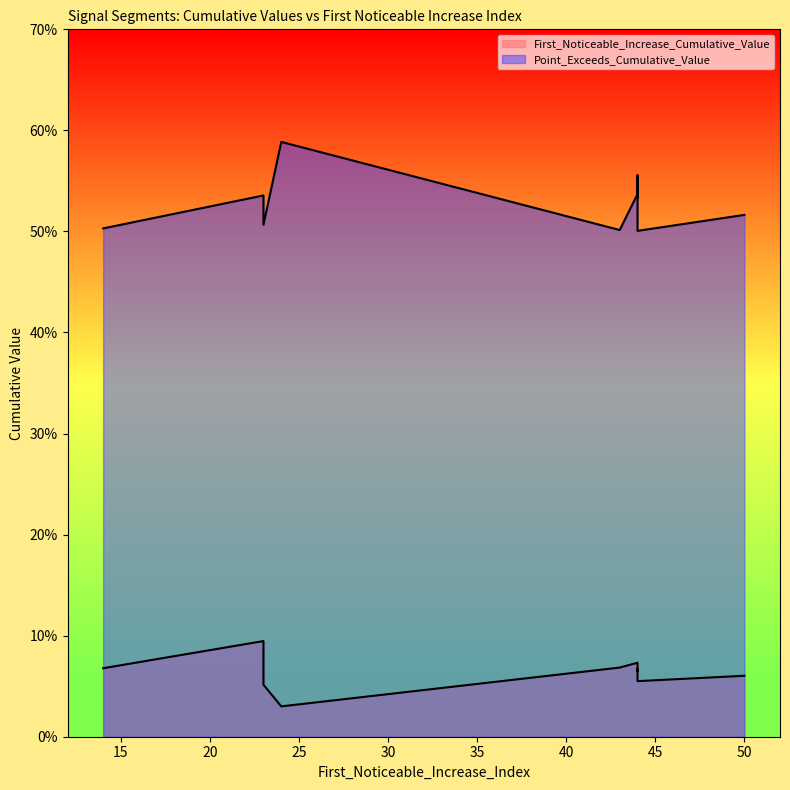

What are all the series names shown in the legend?

First_Noticeable_Increase_Cumulative_Value, Point_Exceeds_Cumulative_Value